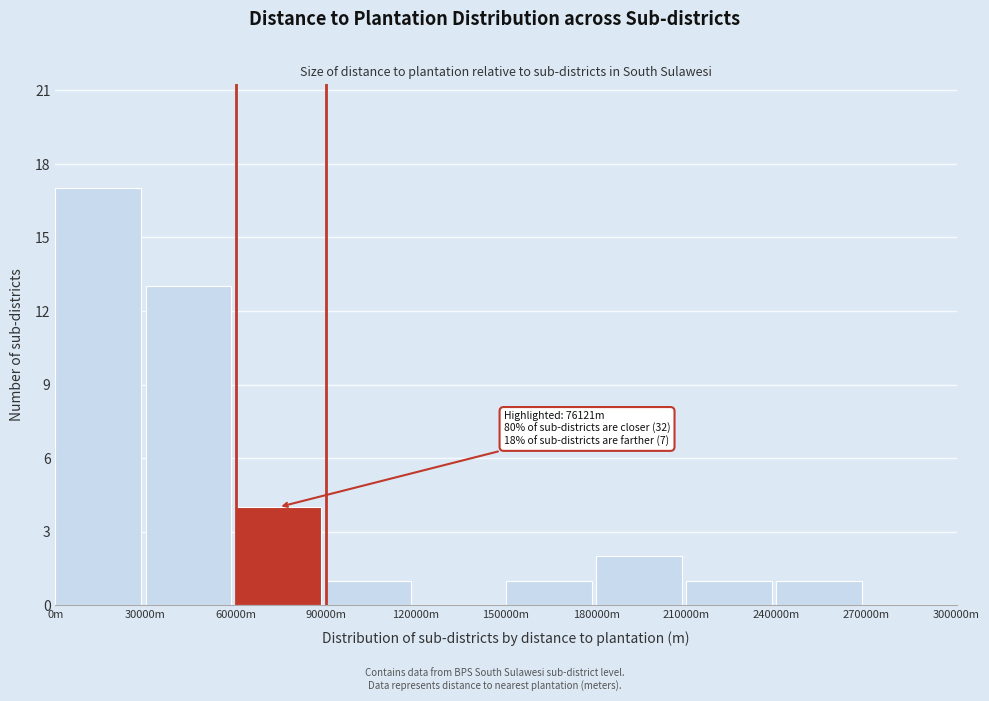

Reading right to left, list all the values displayed in this chart.

270000m=0	240000m=1	210000m=1	180000m=2	150000m=1	120000m=0	90000m=1	60000m=4	30000m=13	0m=17